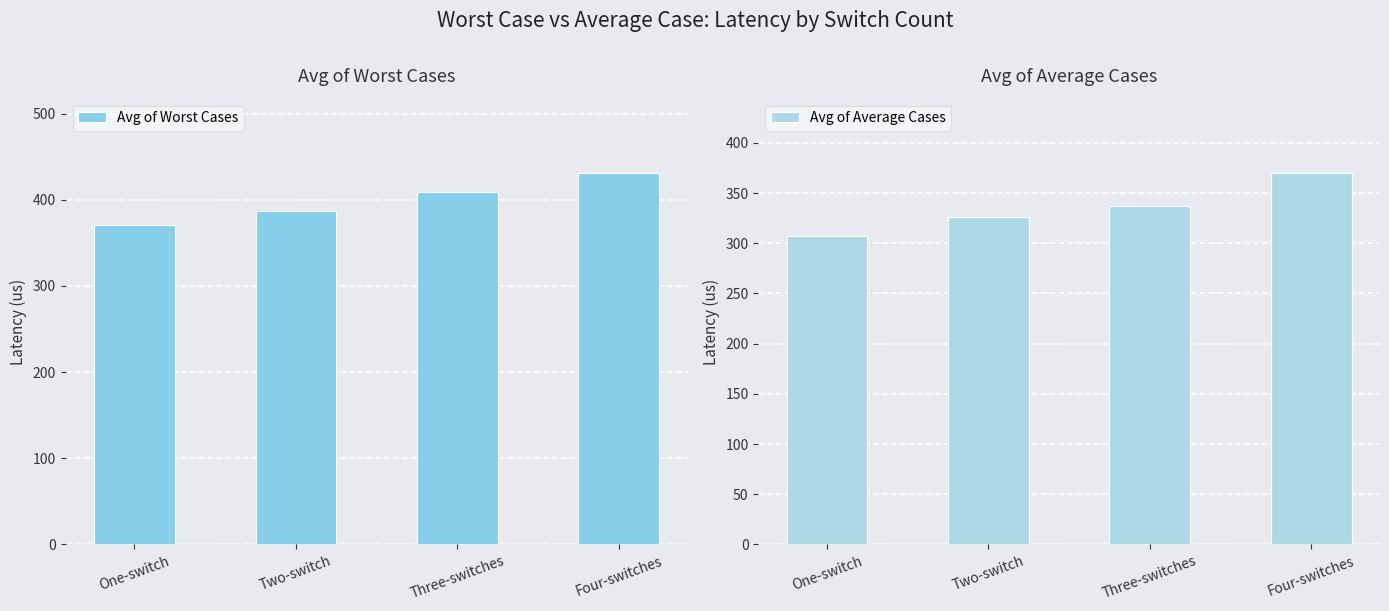

How many data points in Avg of Worst Cases are less than 408?

2